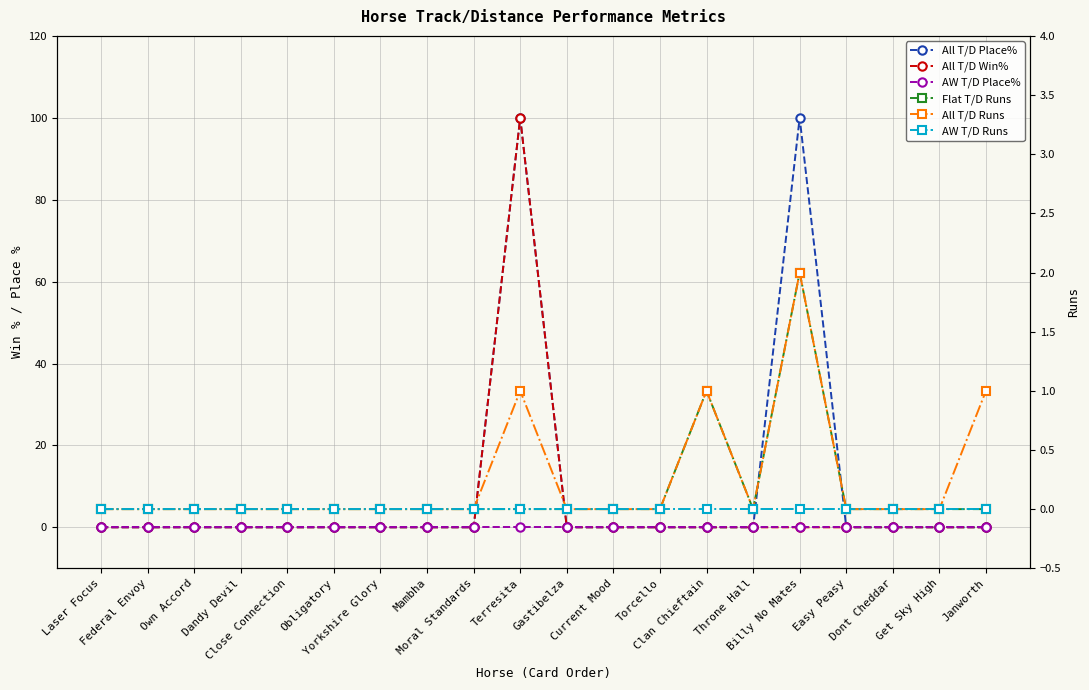

What is the label of the 2nd point from the right?

Get Sky High